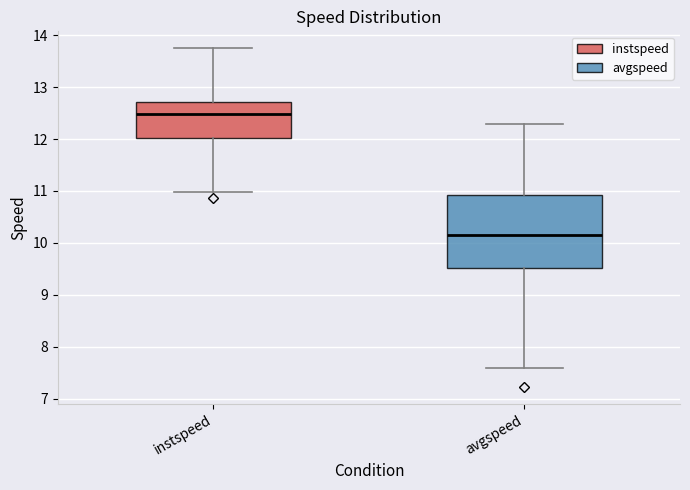

Reading left to right, read every box against the y-axis: the position of its median line, the range the box covers, and the ends of its whiskers. The values are not printed on the chart, so give them approximately, as read against the axis.

instspeed: median 12.5, box 12.0 to 12.7, whiskers 11.0 to 13.8
avgspeed: median 10.2, box 9.5 to 10.9, whiskers 7.6 to 12.3